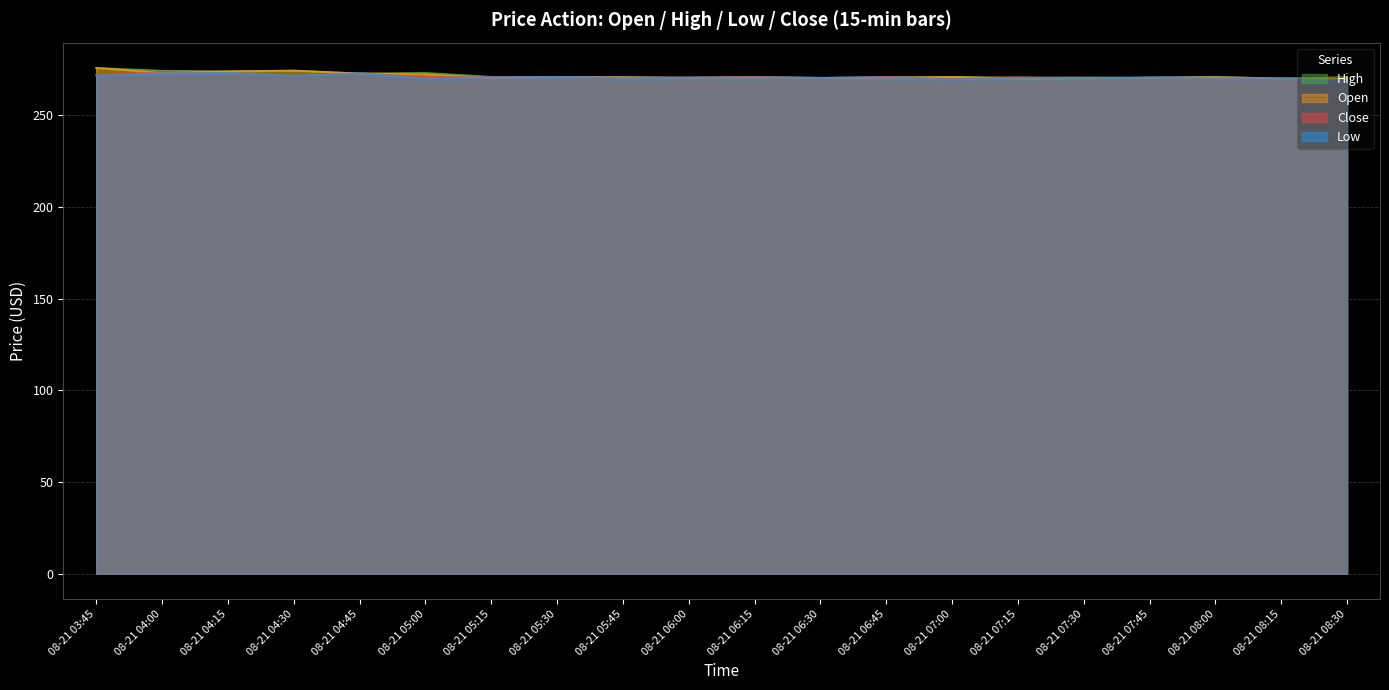

At which category does High reach its first local peak?

08-21 04:30